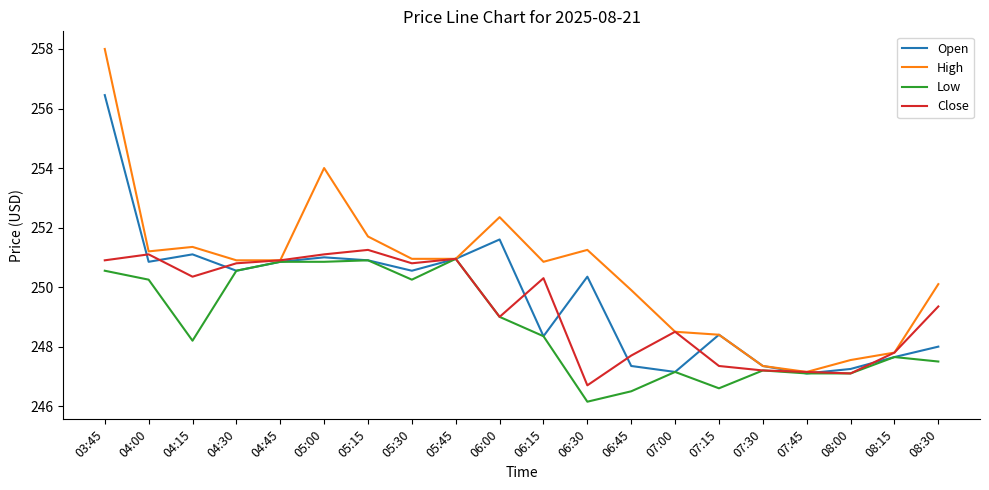

Which series ends up on top after the final intersection of Close and Open?

Close